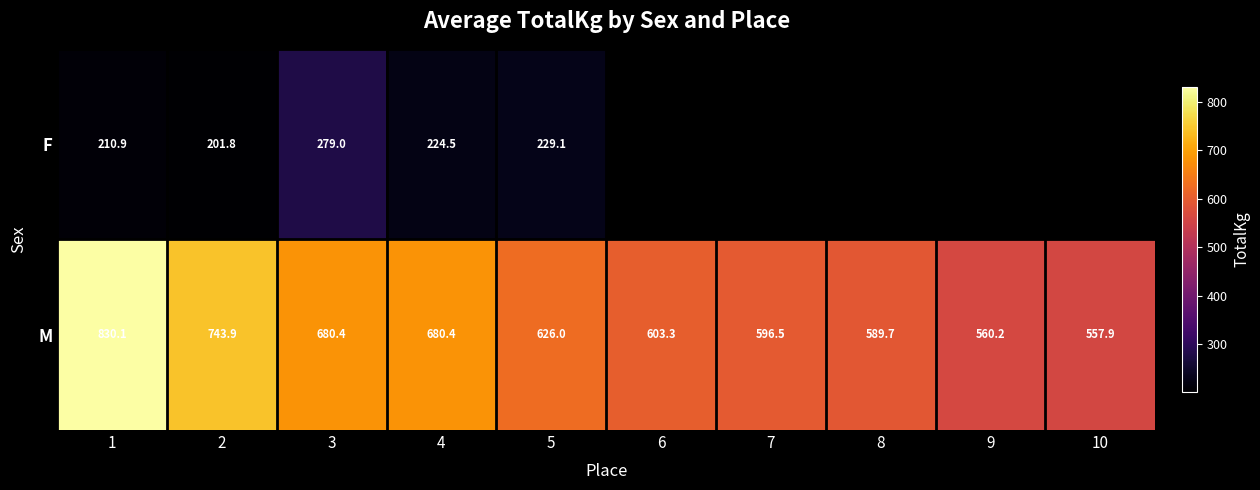

Is the value of M at 6 greater than the value of F at 3?

Yes